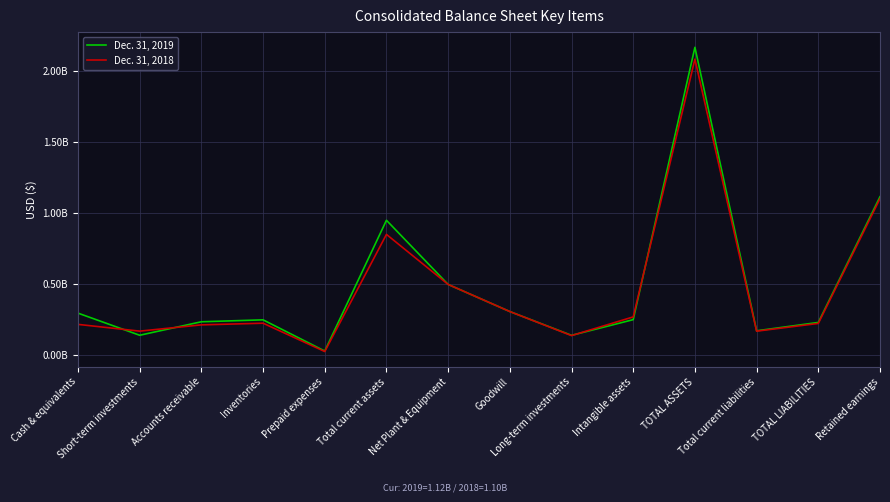

What are all the series names shown in the legend?

Dec. 31, 2019, Dec. 31, 2018